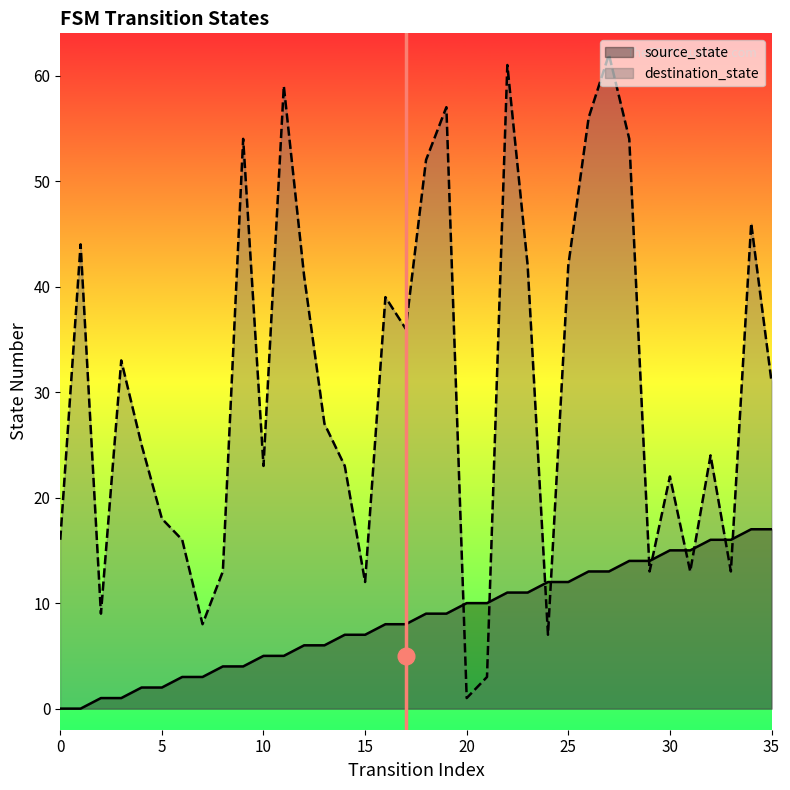

At which label does source_state first exceed 9?

20